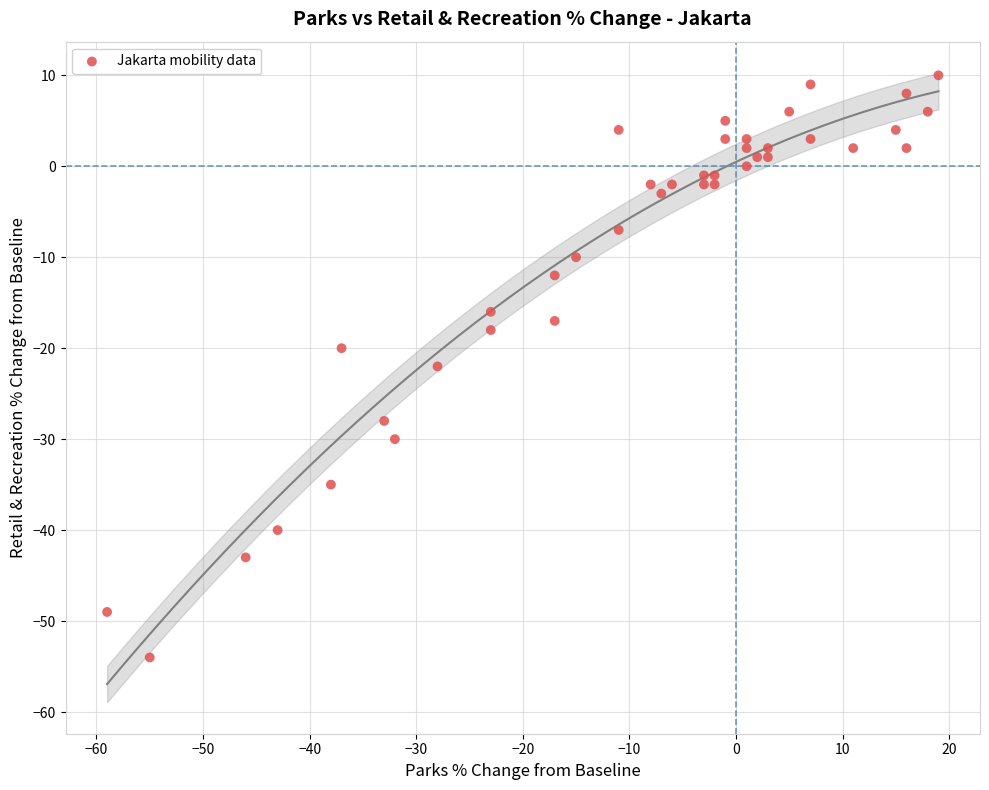

What is the range of X values (max minus min)?

78